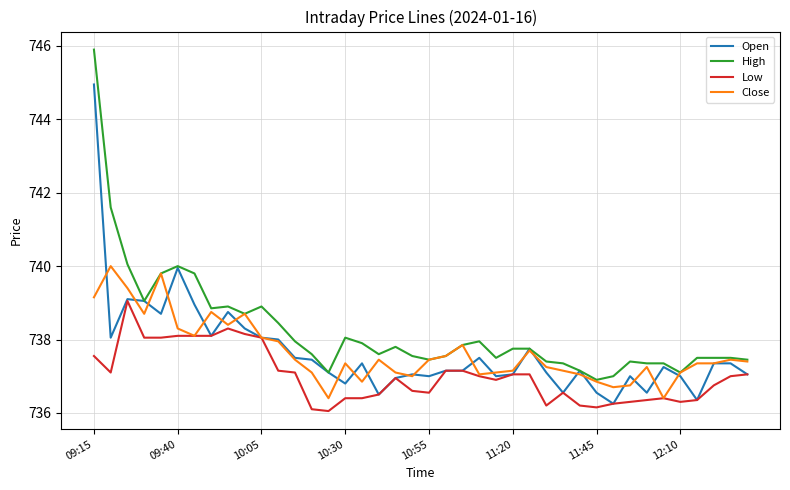

Does the chart display data point markers on the line(s)?

No